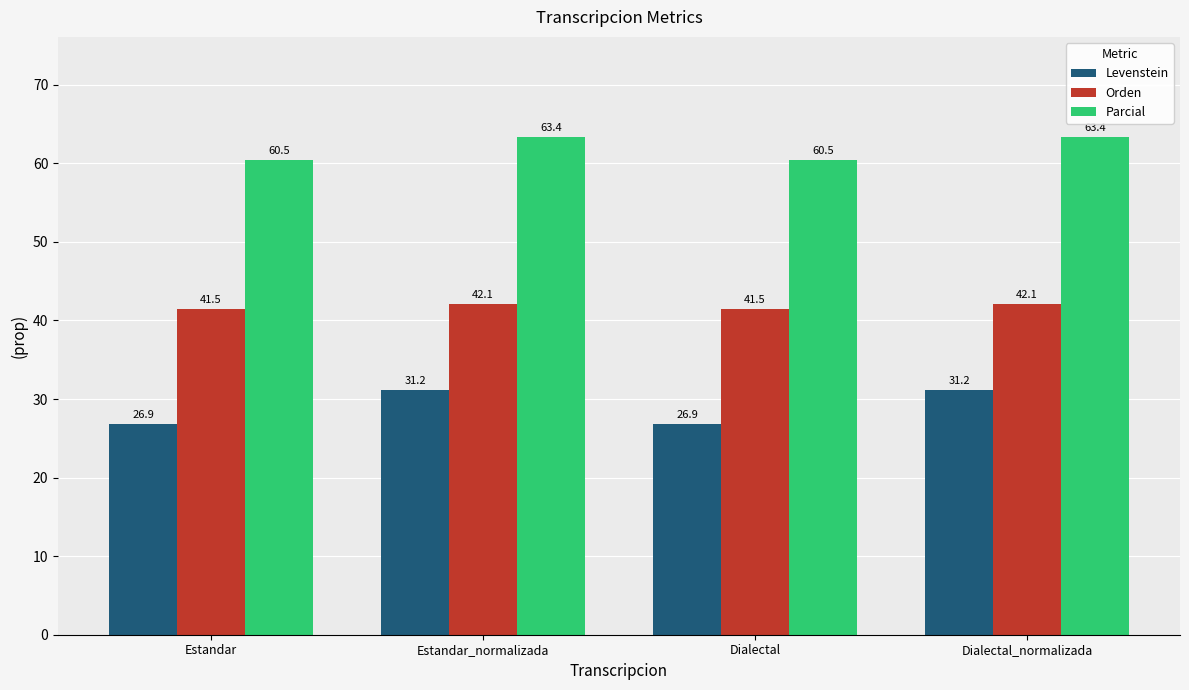

What is the lowest value of the Levenstein series?

26.9